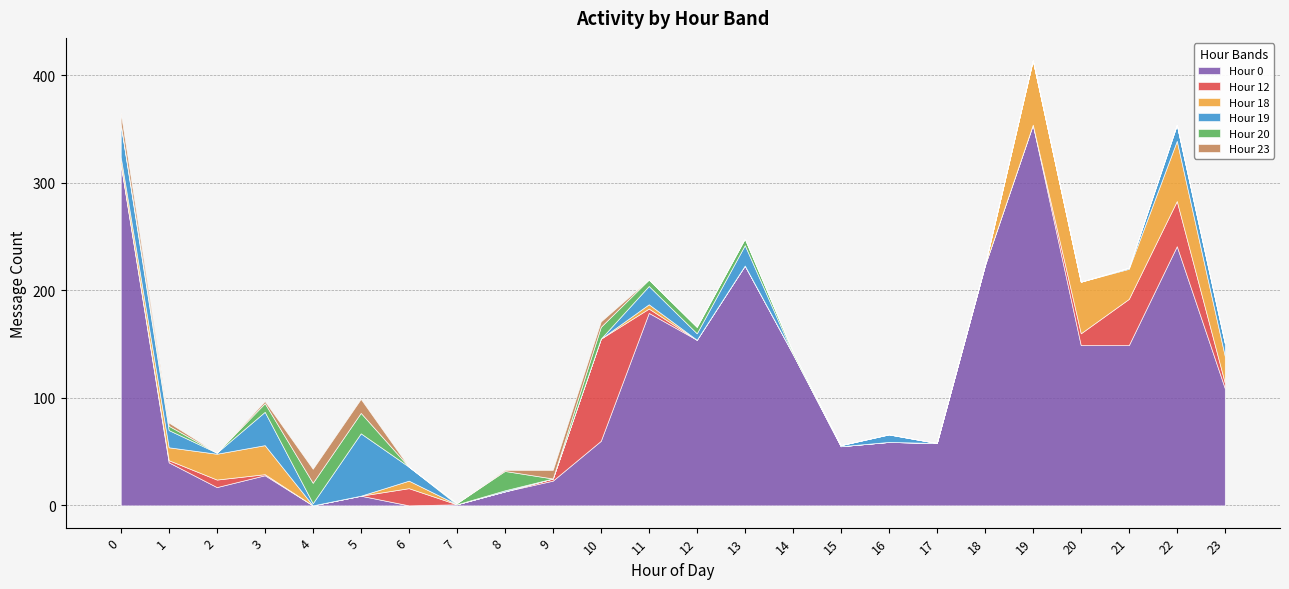

What is the average value of the Hour 19 series?

10